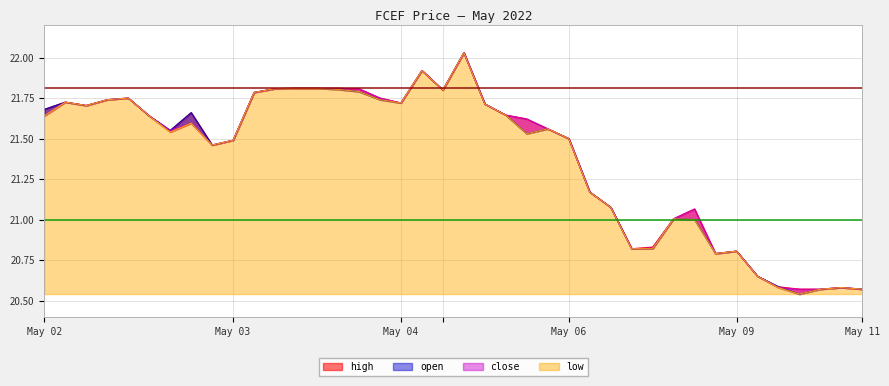

How many lines are shown in the chart?

4